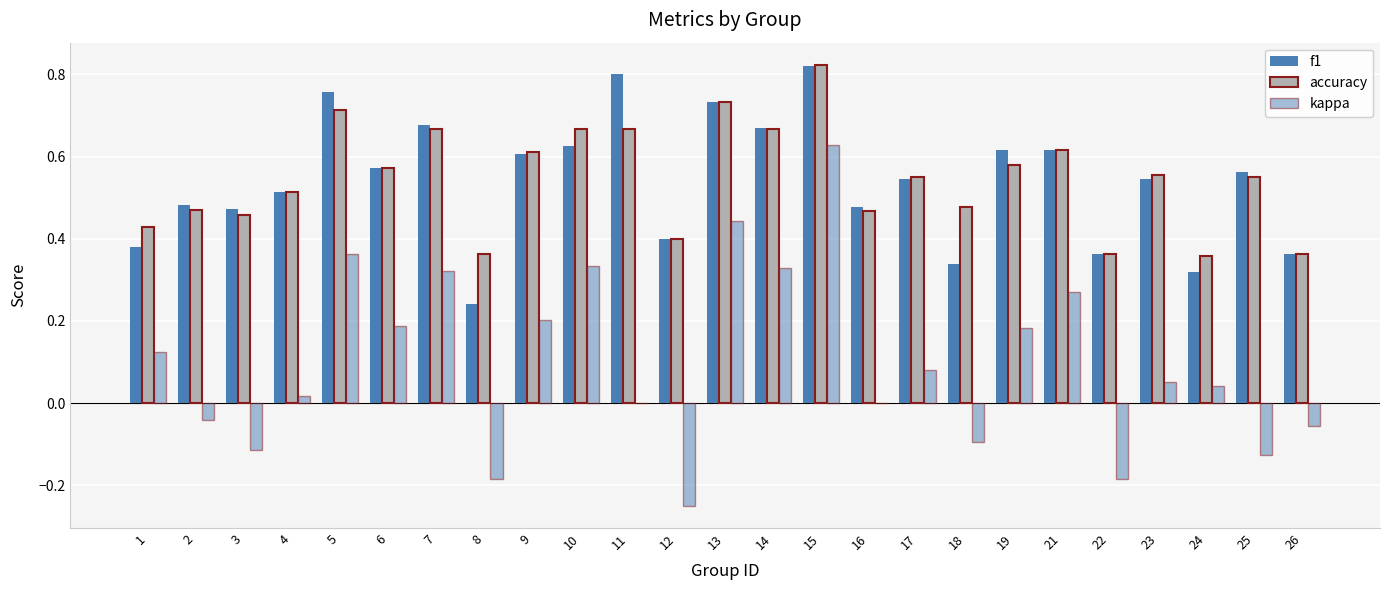

Is the value of kappa at 10 greater than the value of f1 at 25?

No